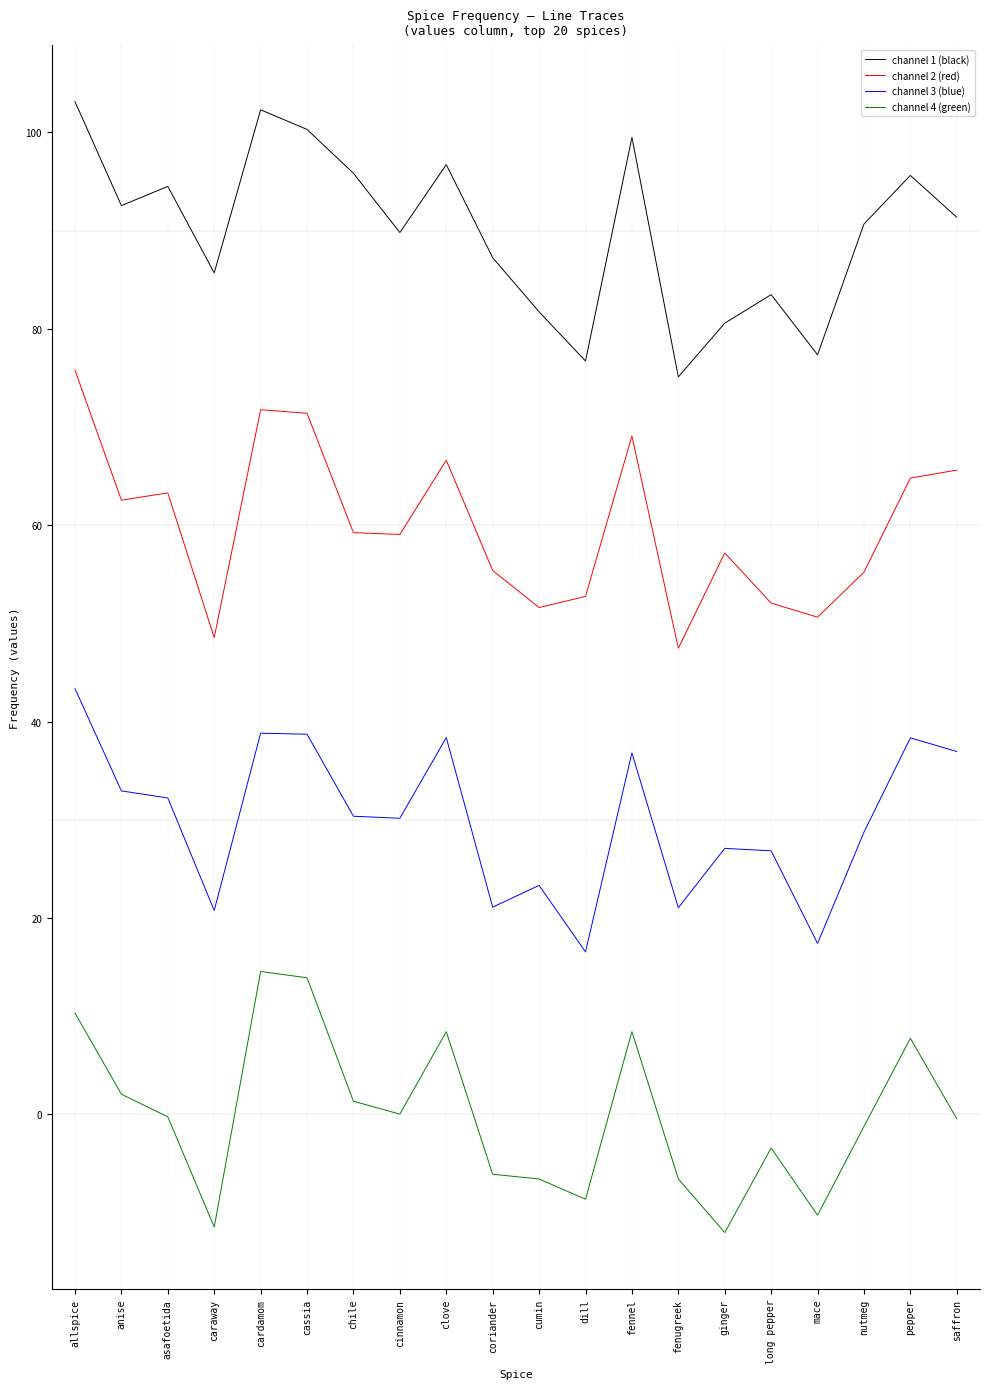

What is the total value across all series at ginger?

152.8